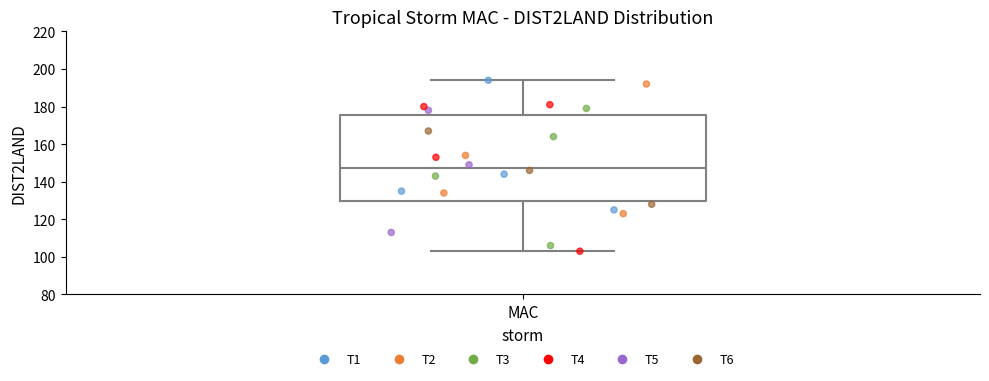

Transcribe this box plot: give where the median line is, the range the box spans, and where the two whiskers end, as read against the y-axis. The values are not printed on the chart, so give them approximately, as read against the axis.

median 148, box 130 to 176, whiskers 104 to 194